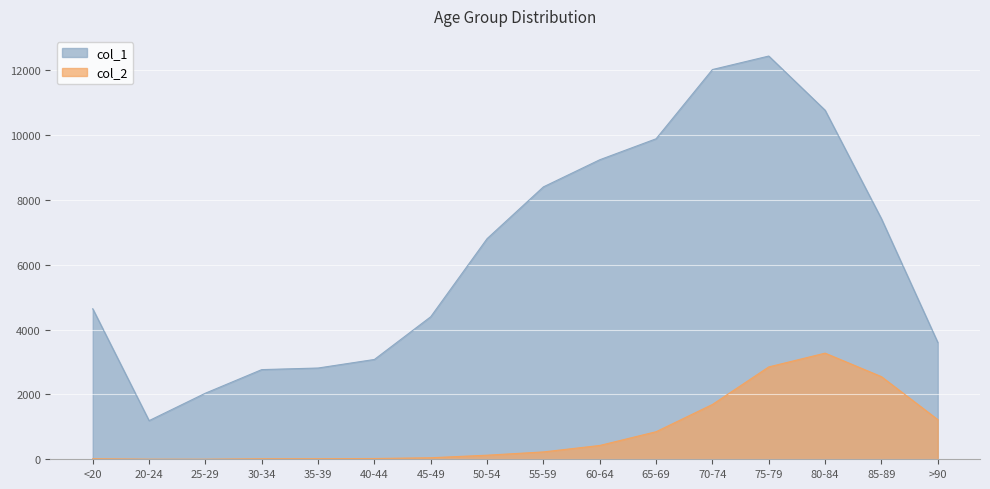

At which category does col_2 reach its first local valley?

25-29